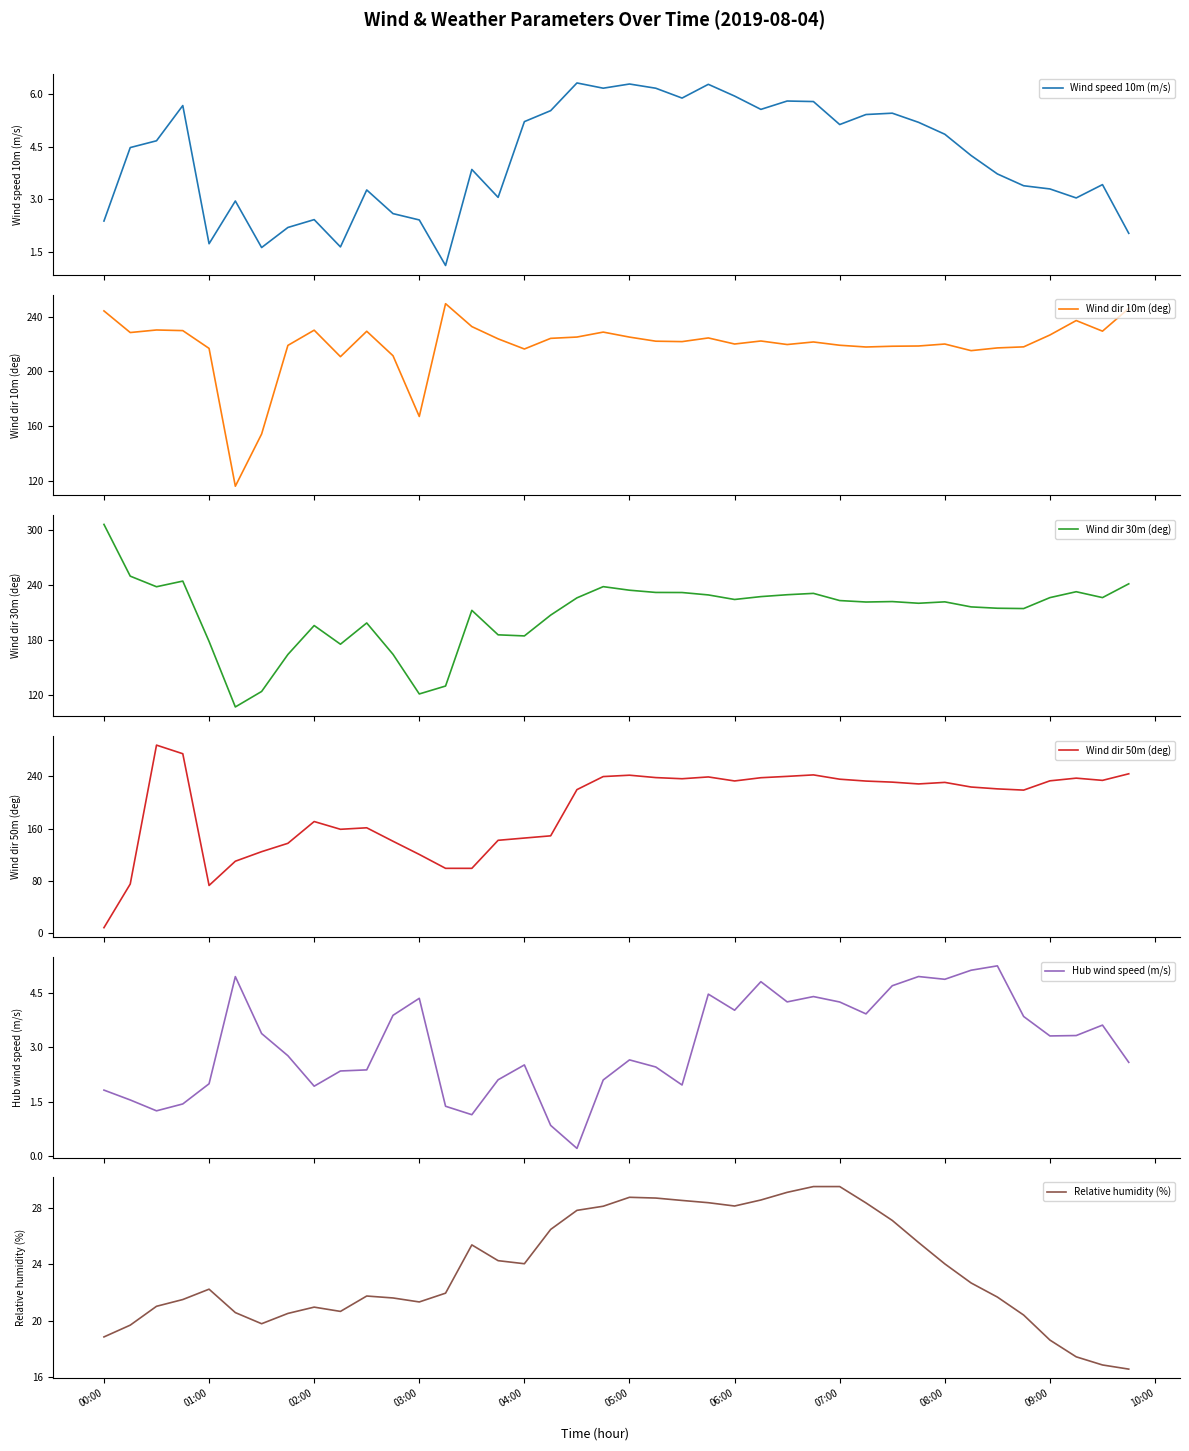

True or false: Wind dir 50m (deg) and Hub wind speed (m/s) cross at least once.

False